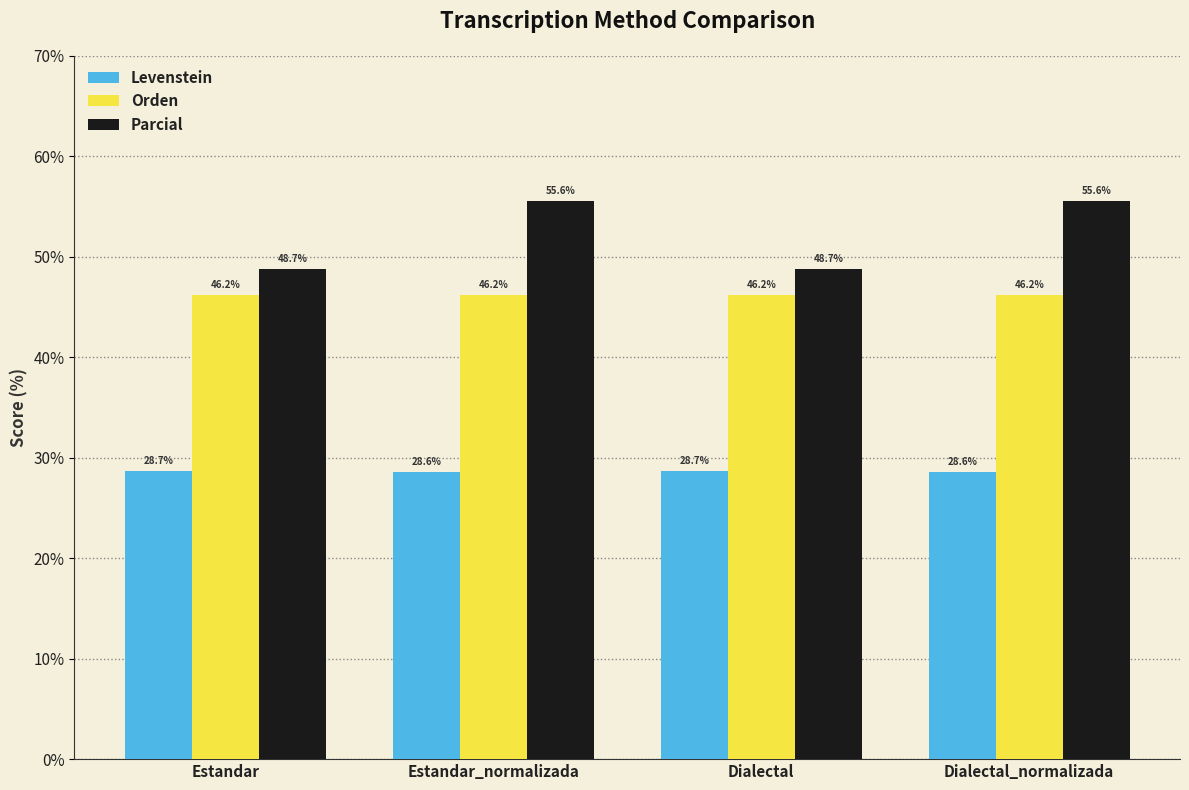

What is the total value across all series at Dialectal?

123.6